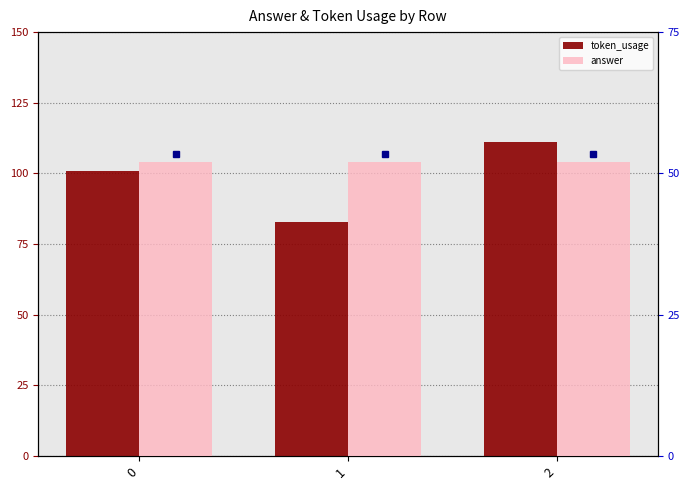

What is the total value across all series at 1?

135